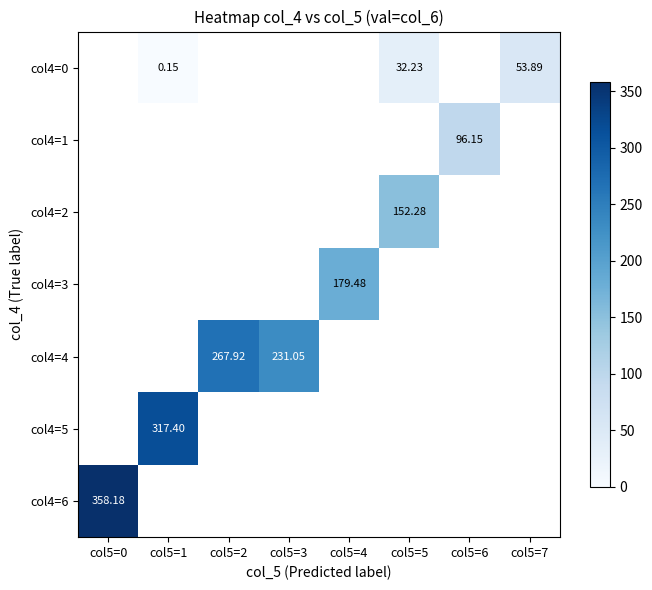

Is the value of col4=3 at col5=4 greater than the value of col4=2 at col5=5?

Yes